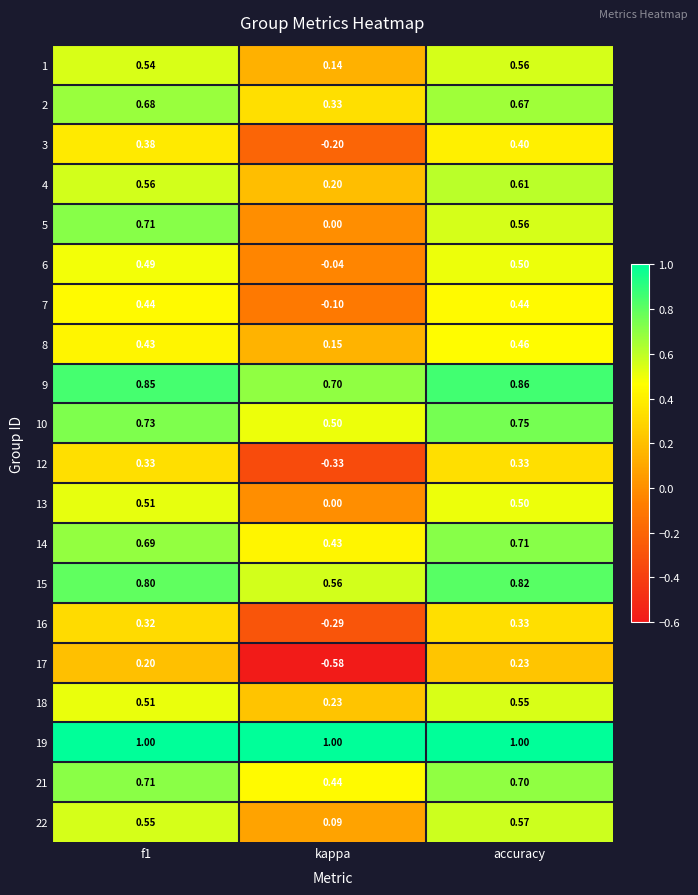

Where is 5 nearest to the value 0?

kappa